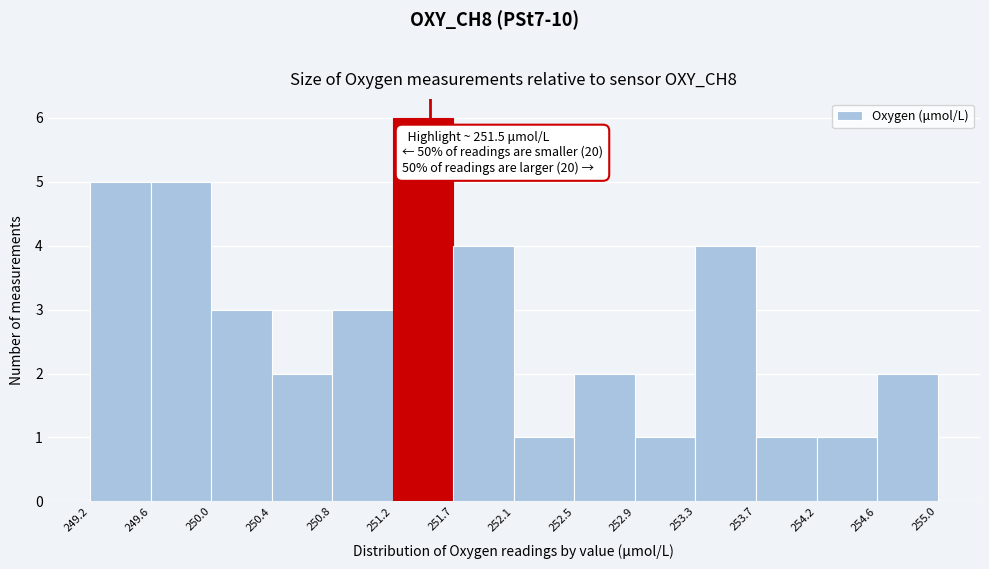

Over which range of the x-axis is the bar tallest?

251.2 to 251.7